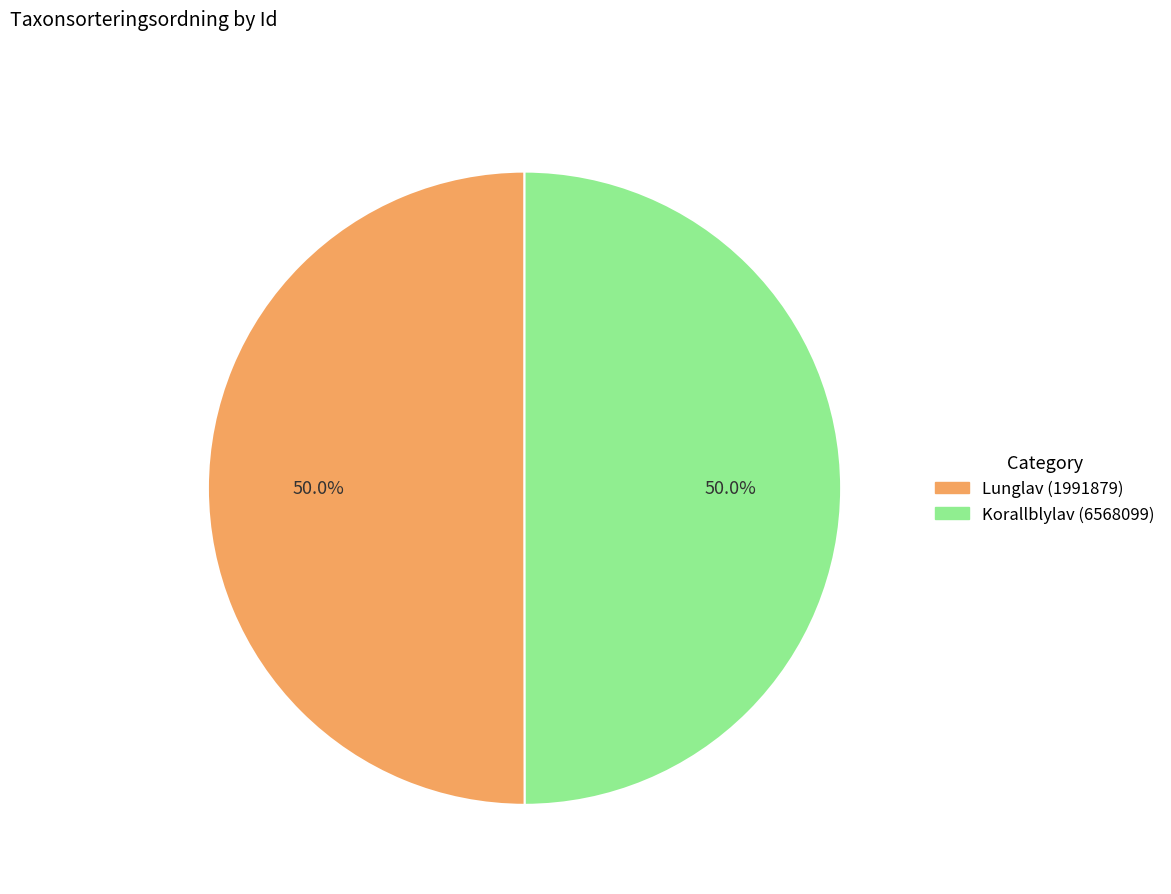

Combined, what portion of the pie is Korallblylav (6568099) and Lunglav (1991879)?

100.0%